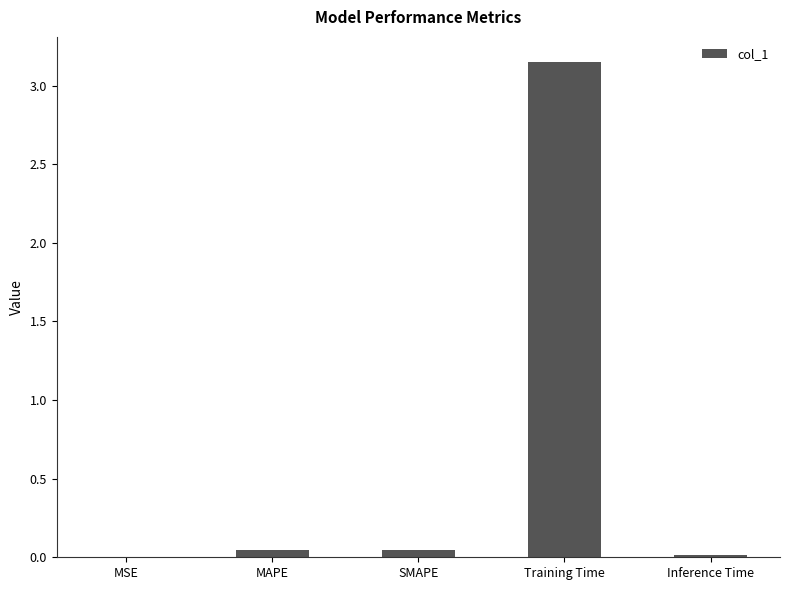

Which has a higher value, Training Time or Inference Time?

Training Time